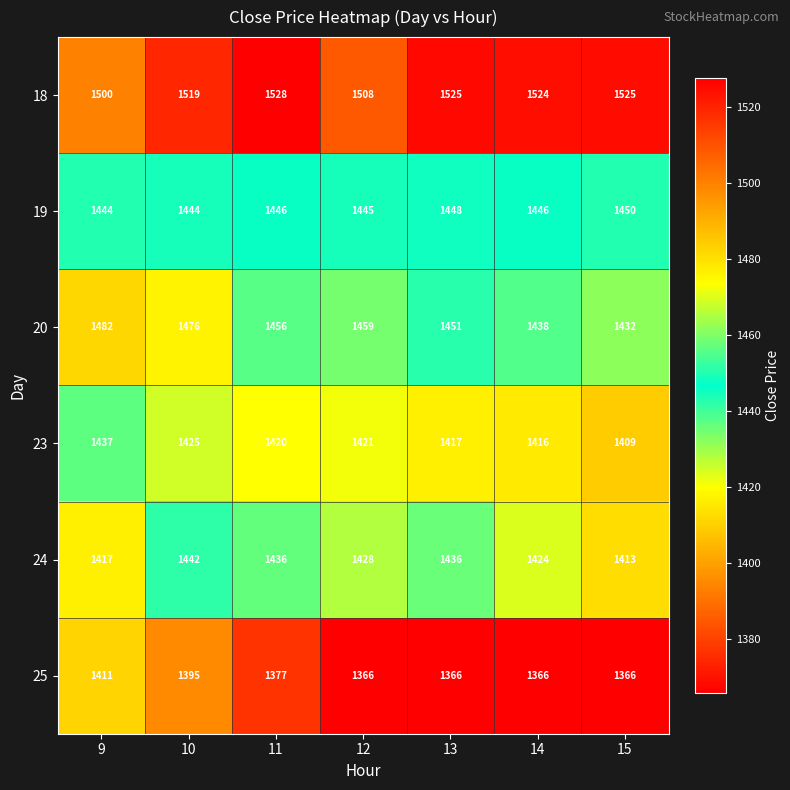

What is the difference between the maximum and minimum values in the 19 series?

6